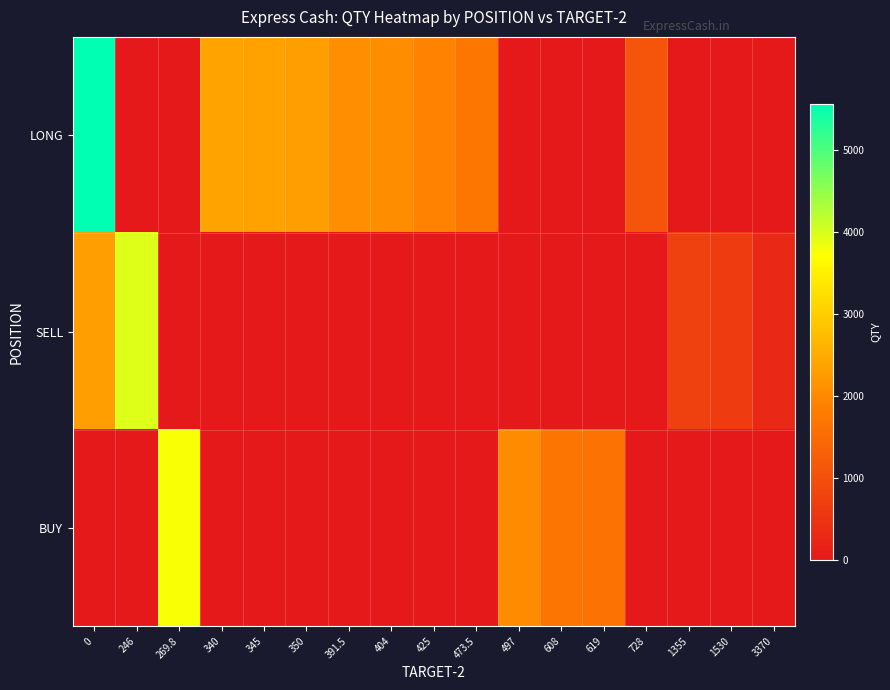

Rank the series at 728 from highest to lowest value.

LONG, SELL, BUY